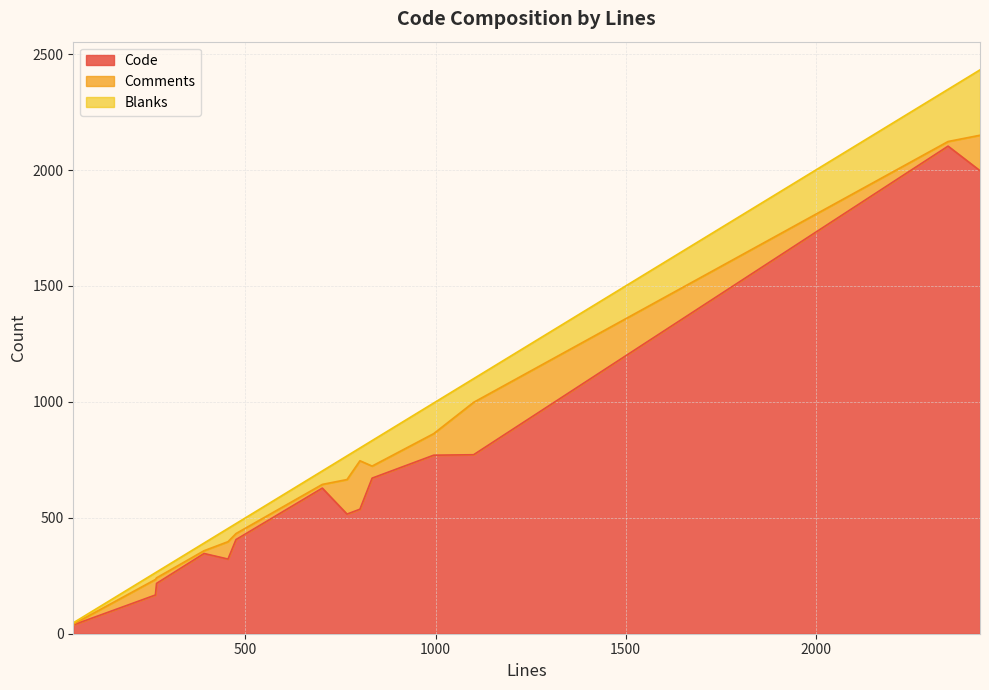

Read the Code value at 1100, to the nearest 10.

770